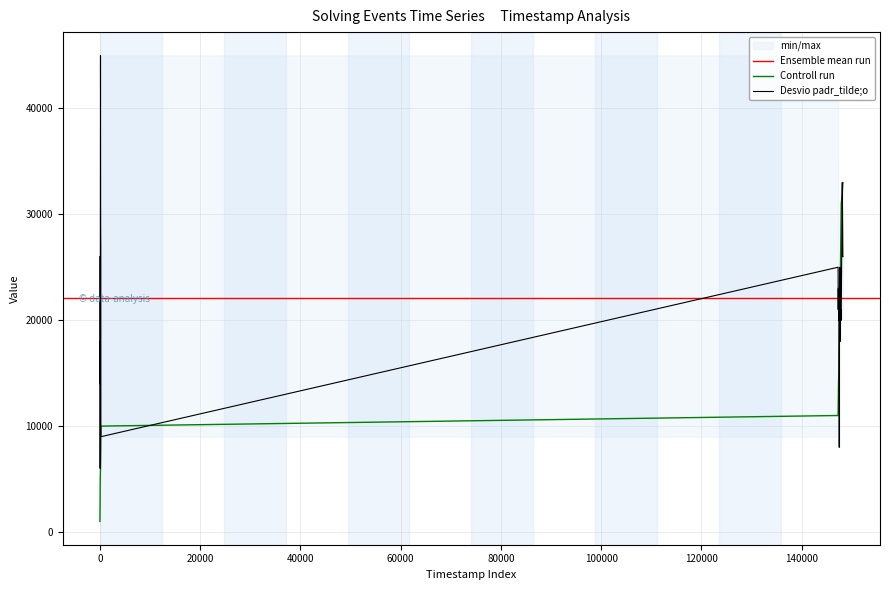

True or false: solving_id has more than 1 points higher than both neighbors.

False